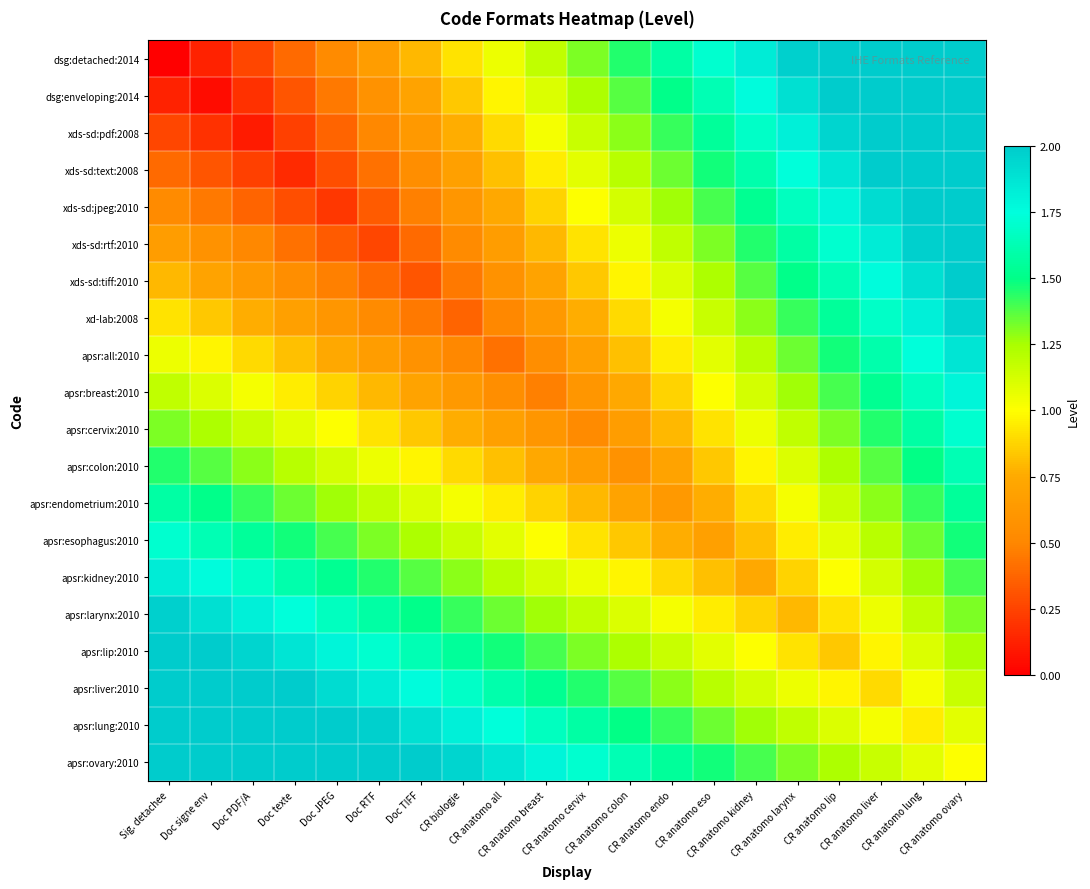

At CR biologie, list the series in order from smallest to largest.

xd-lab:2008, xds-sd:tiff:2010, apsr:all:2010, xds-sd:rtf:2010, xds-sd:jpeg:2010, apsr:breast:2010, xds-sd:text:2008, xds-sd:pdf:2008, apsr:cervix:2010, dsg:enveloping:2014, apsr:colon:2010, dsg:detached:2014, apsr:endometrium:2010, apsr:esophagus:2010, apsr:kidney:2010, apsr:larynx:2010, apsr:lip:2010, apsr:liver:2010, apsr:lung:2010, apsr:ovary:2010